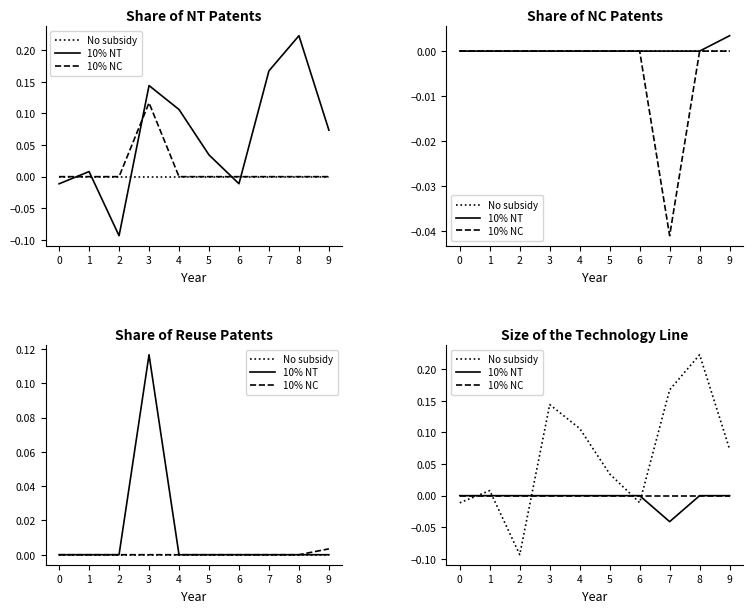

Reading left to right, what are all the values shown in this chart?

No subsidy: 0=-0.0	1=0.0	2=-0.1	3=0.1	4=0.1	5=0.0	6=-0.0	7=0.2	8=0.2	9=0.1
10% NT: 0=0.0	1=0.0	2=0.0	3=0.0	4=0.0	5=0.0	6=0.0	7=-0.0	8=0.0	9=0.0
10% NC: 0=0.0	1=0.0	2=0.0	3=0.0	4=0.0	5=0.0	6=0.0	7=0.0	8=0.0	9=0.0